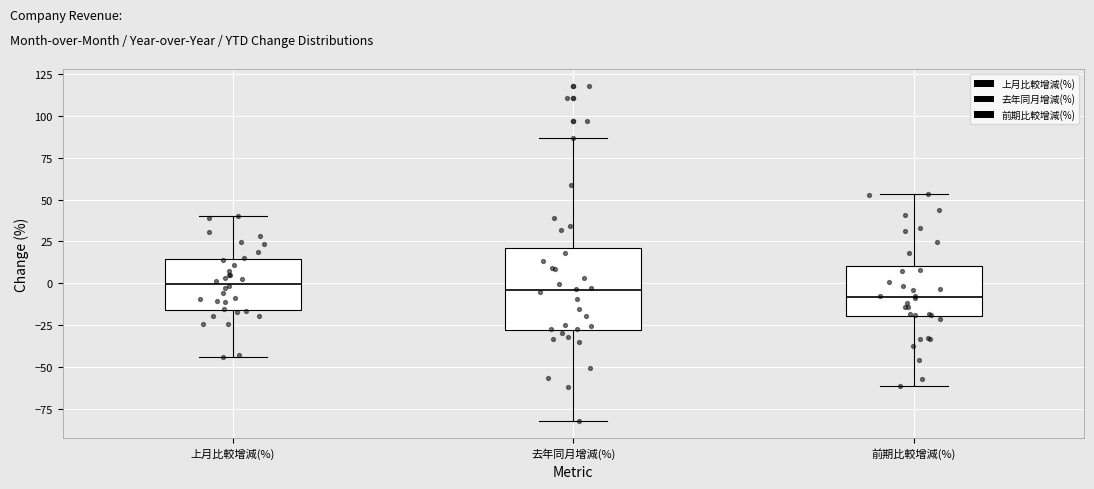

Reading left to right, transcribe this box plot: for each box, give where its median line is, the range the box spans, and where its two whiskers end, as read against the y-axis. The values are not printed on the chart, so give them approximately, as read against the axis.

上月比較增減(%): median 0, box -15 to 15, whiskers -45 to 40
去年同月增減(%): median -5, box -30 to 20, whiskers -80 to 85
前期比較增減(%): median -10, box -20 to 10, whiskers -60 to 55